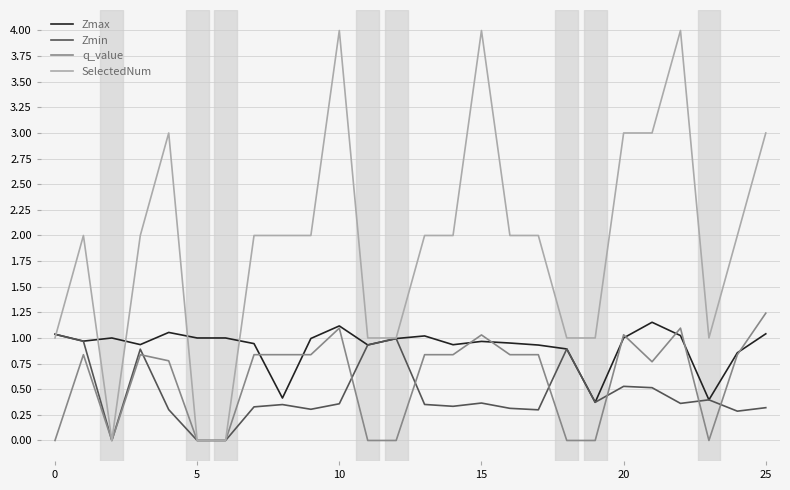

What is the greatest value displayed?

4.0